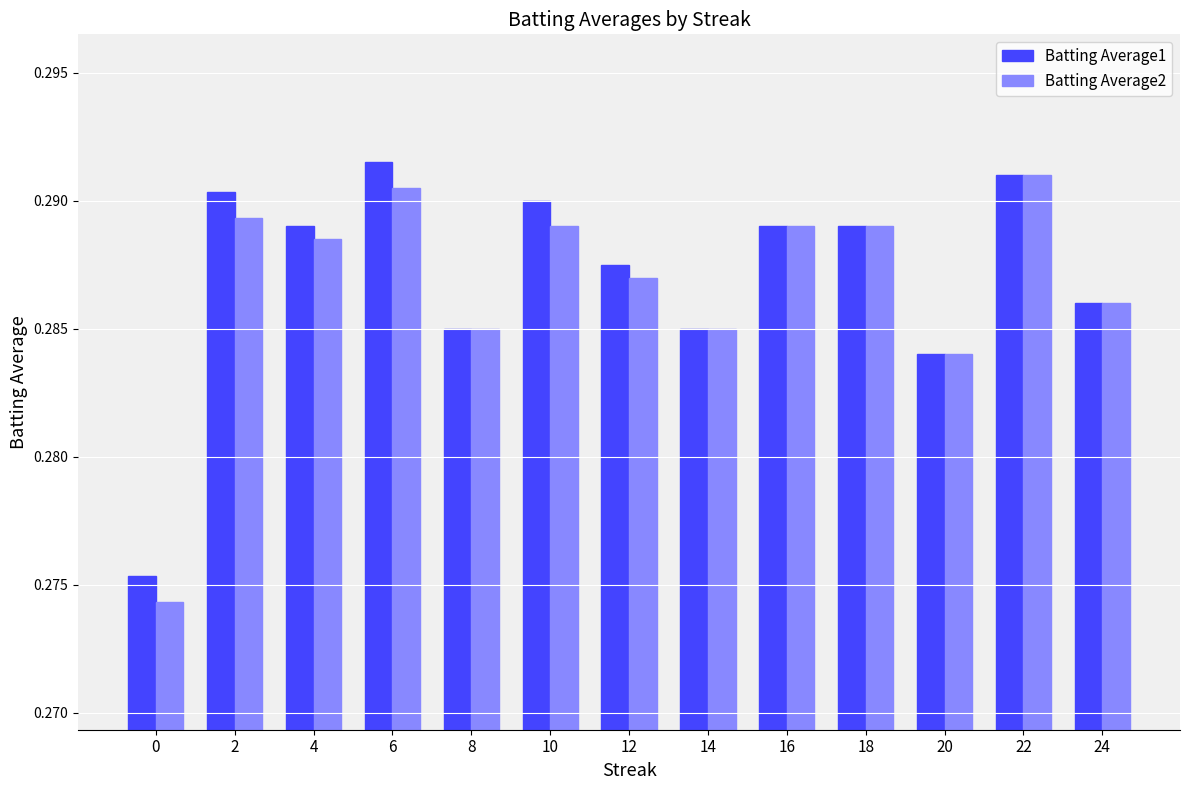

At how many categories does at least one series exceed 0?

13